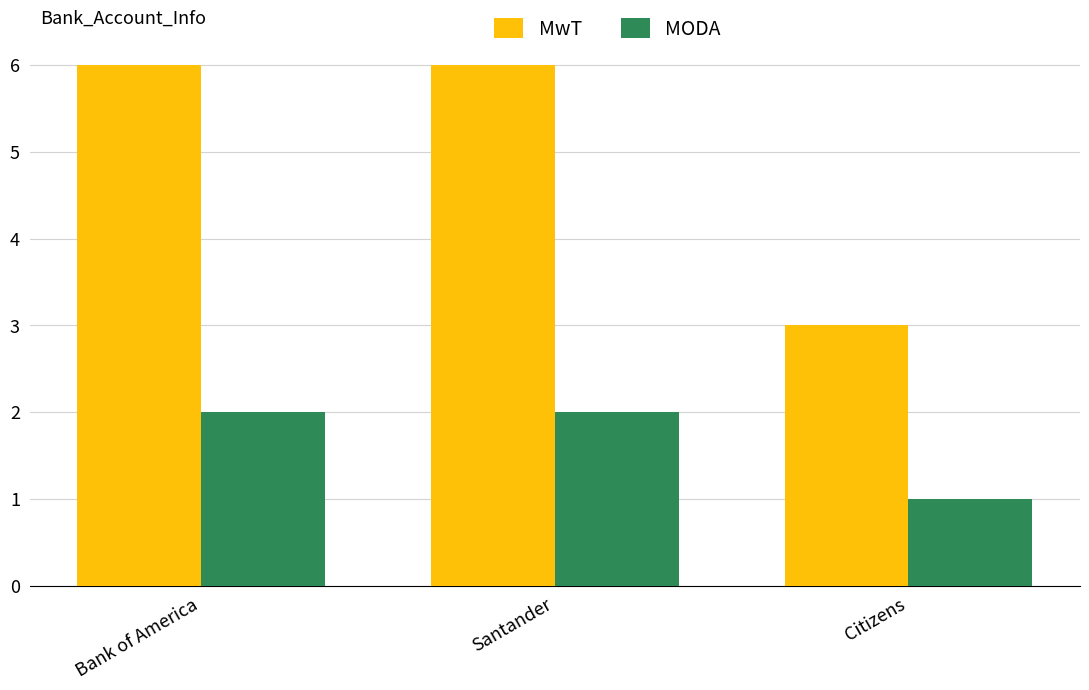

Reading left to right, list all the values displayed in this chart.

MwT: Bank of America=6	Santander=6	Citizens=3
MODA: Bank of America=2	Santander=2	Citizens=1